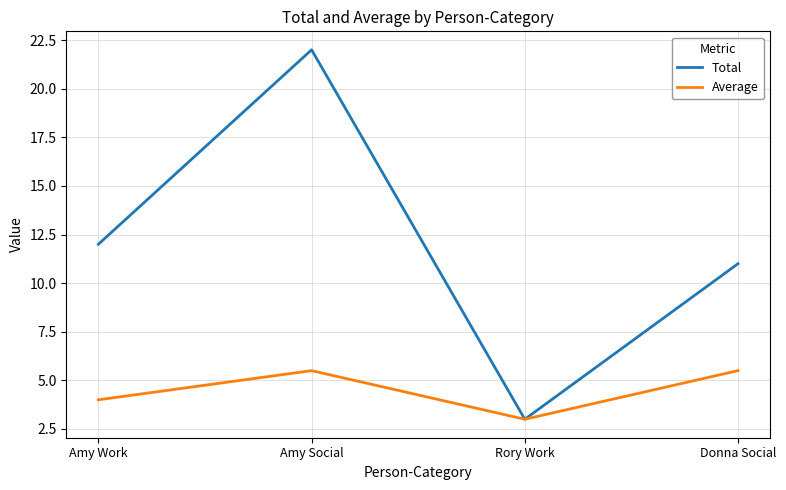

Read the Total value at Donna Social.

11.0